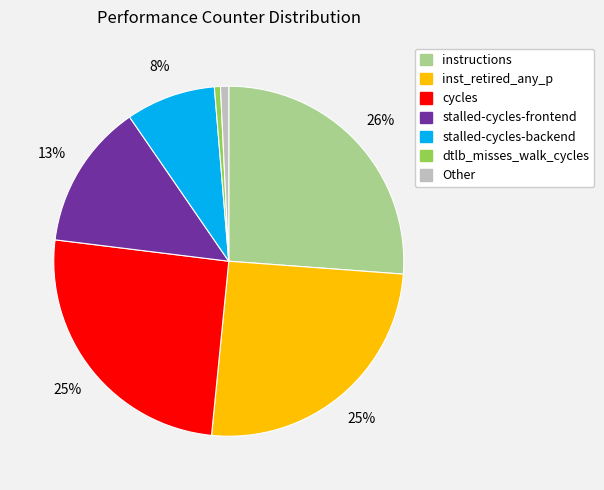

To the nearest percent, what is the average slice percentage?

14%